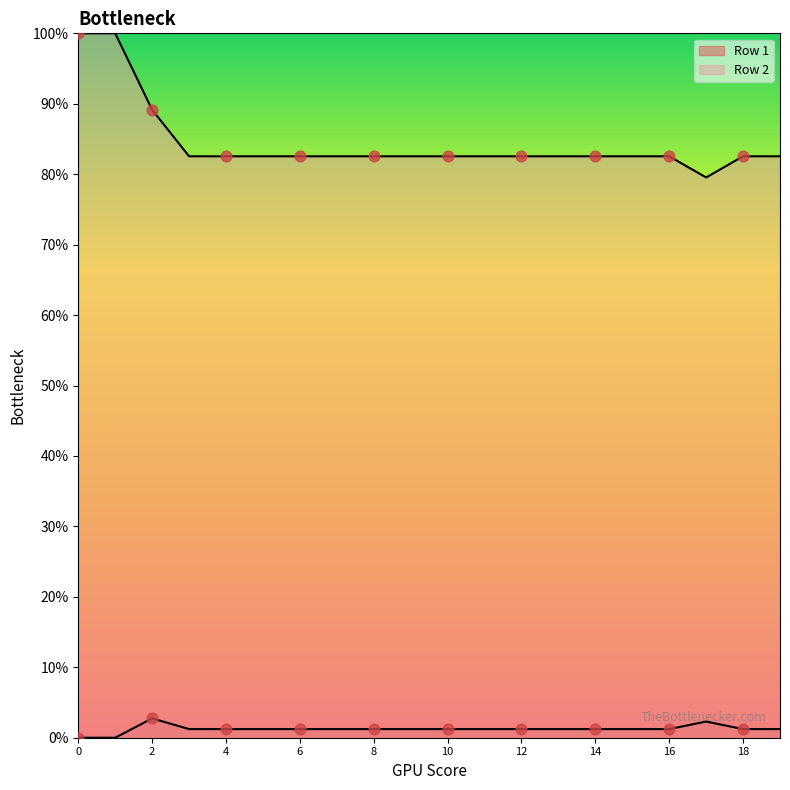

Which series has the largest Y range (max minus min)?

Row 2